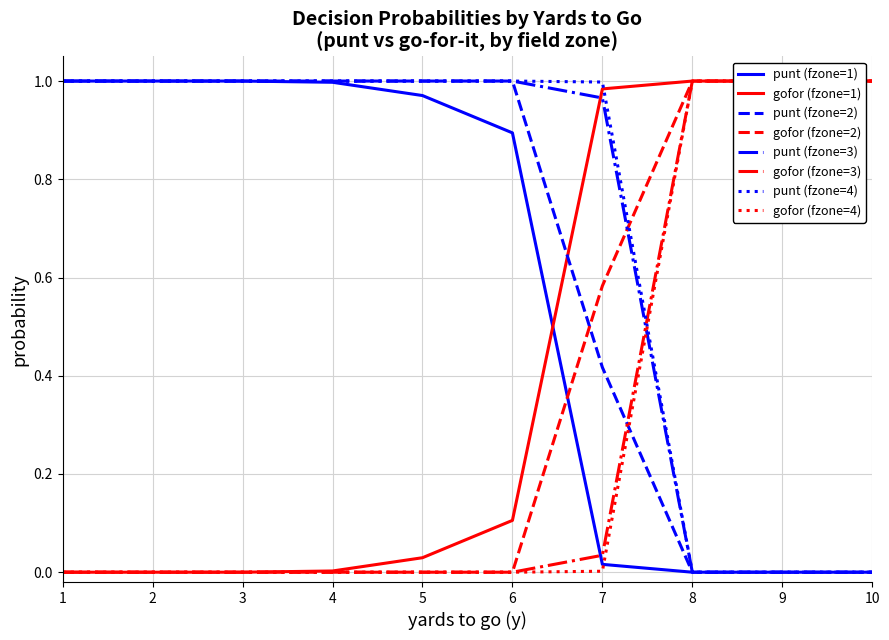

True or false: punt (fzone=1) has a value of 0.6 at 3.

False